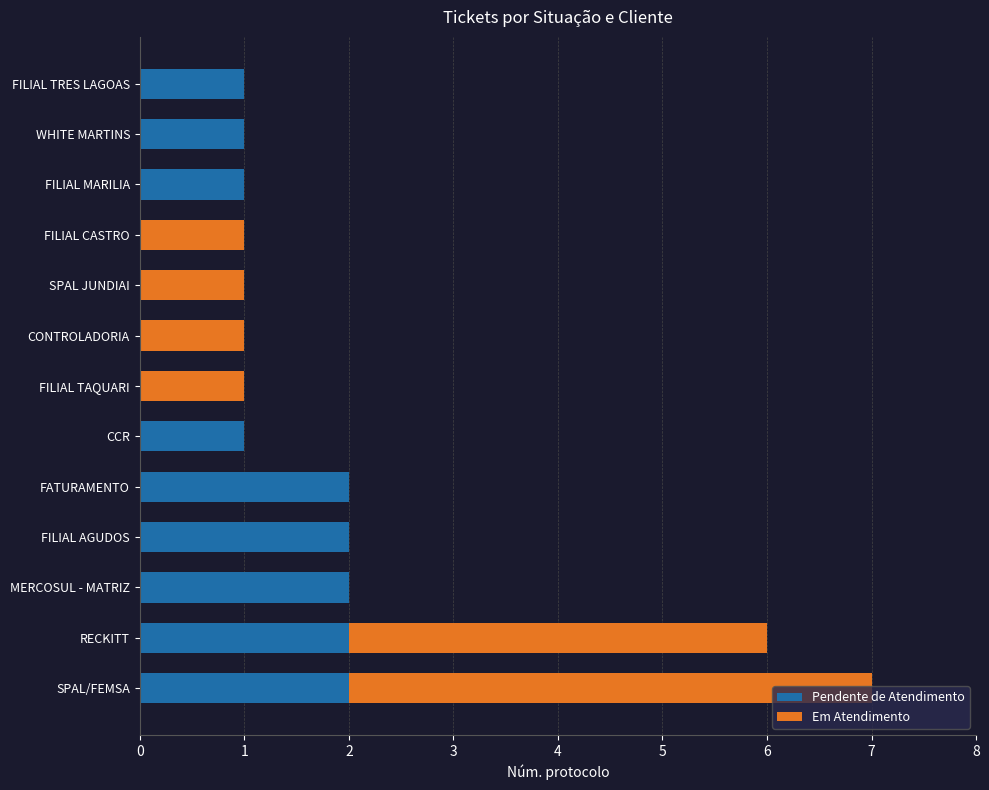

What is the sum of all Pendente de Atendimento values?

14